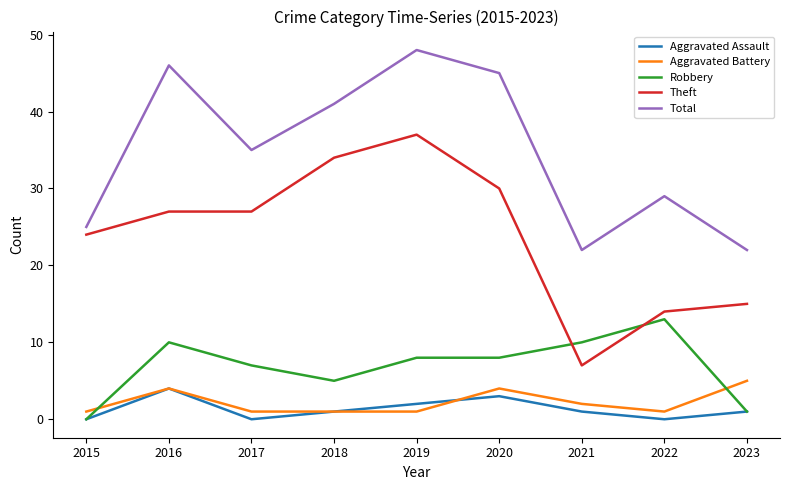

What is the total value across all series at 2017?

70